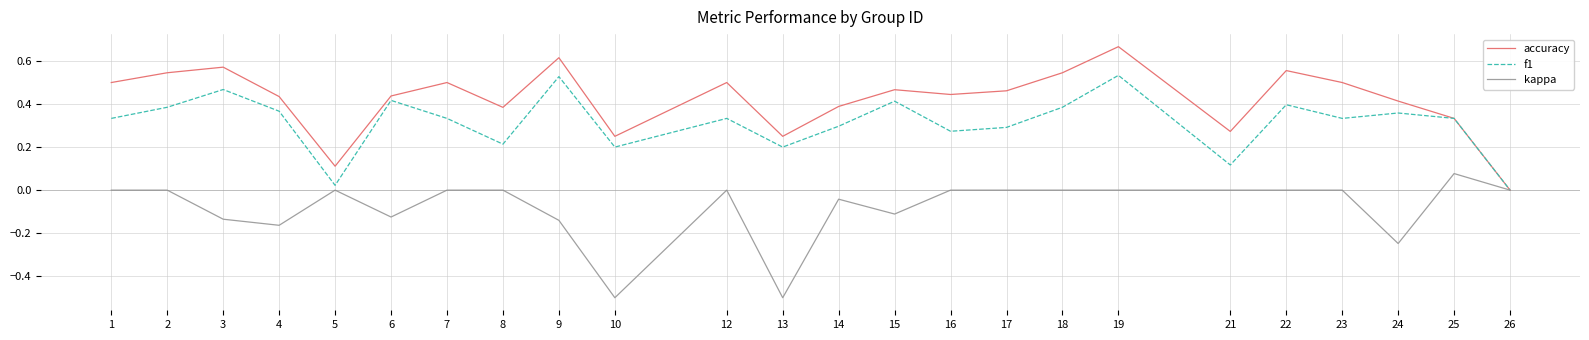

The value of kappa at 10 is -0.2. True or false?

False